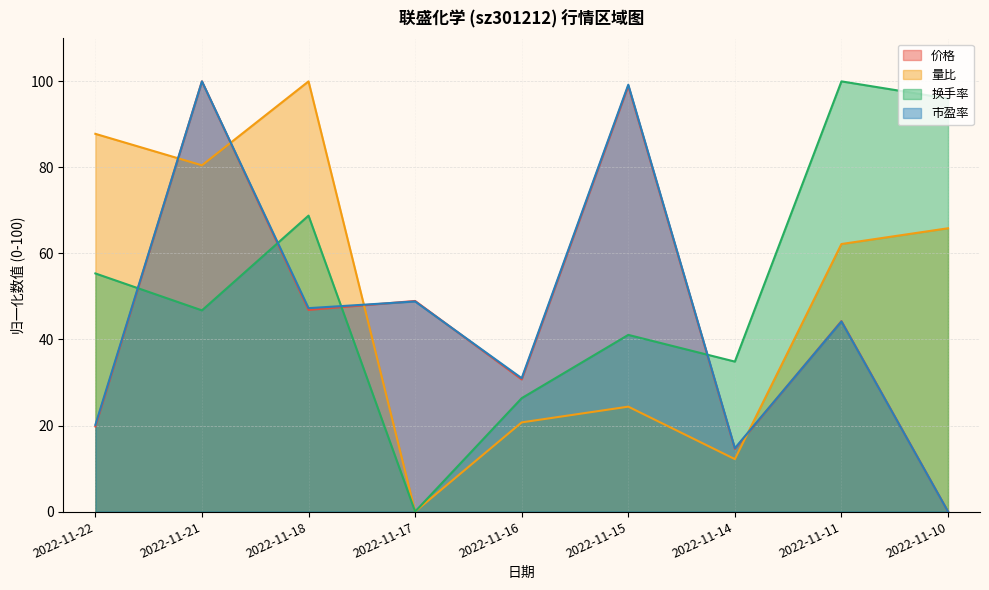

Which has a higher value, 2022-11-22 or 2022-11-11?

2022-11-11